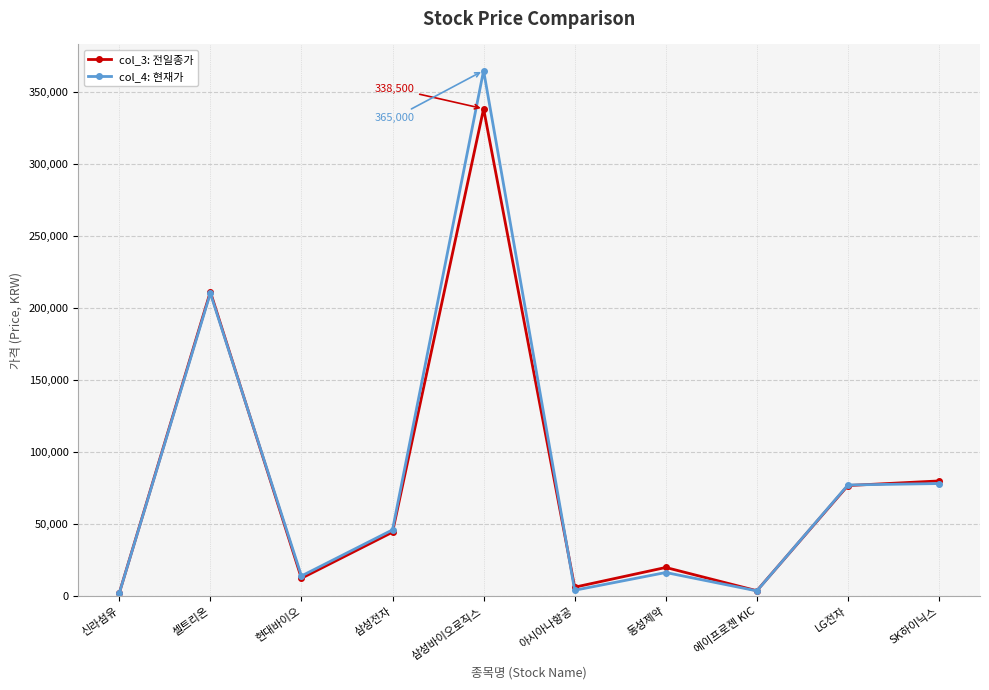

Count the number of categories in the chart.

10